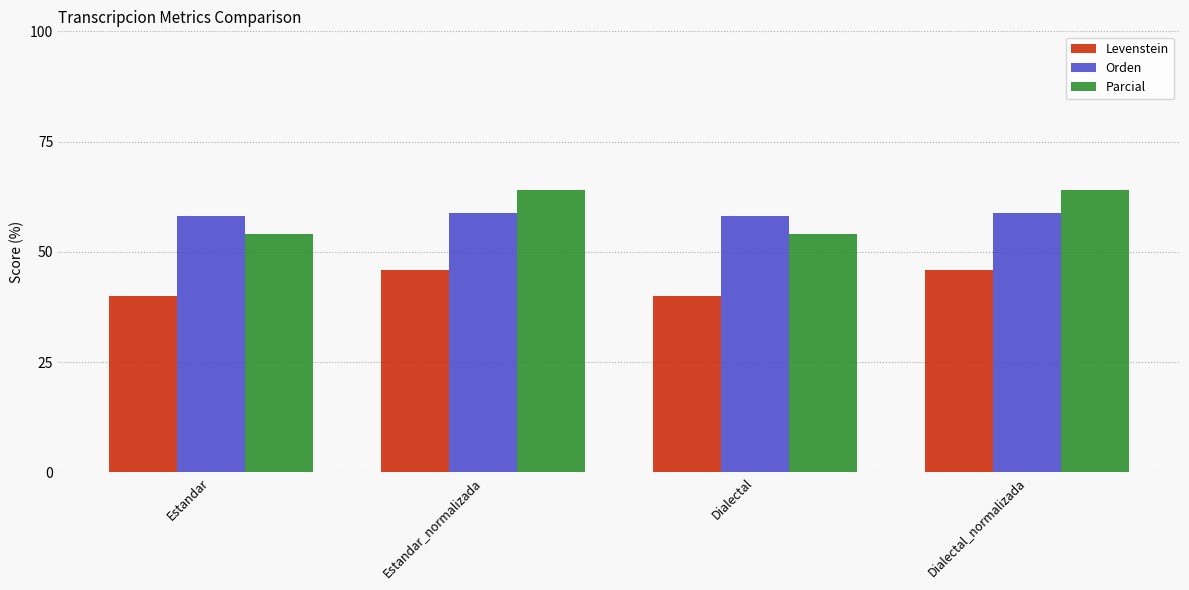

Count the number of data series in this chart.

3